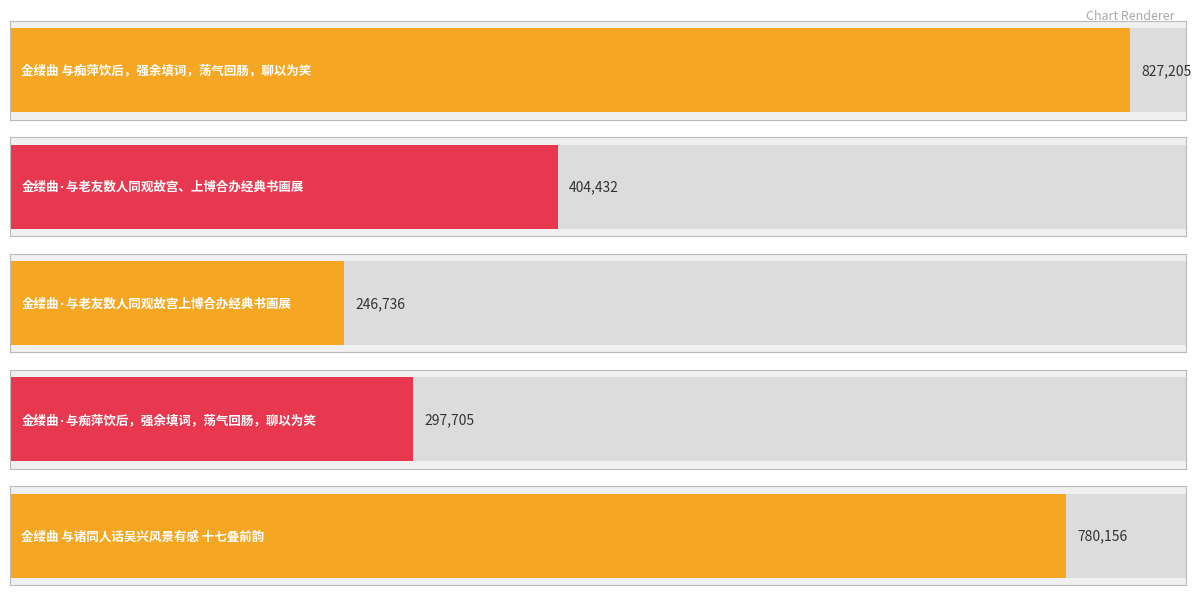

What is the sum of the values at 金缕曲 与诸同人话吴兴风景有感 十七叠前韵 and 金缕曲·与痴萍饮后，强余填词，荡气回肠，聊以为笑?

1077861